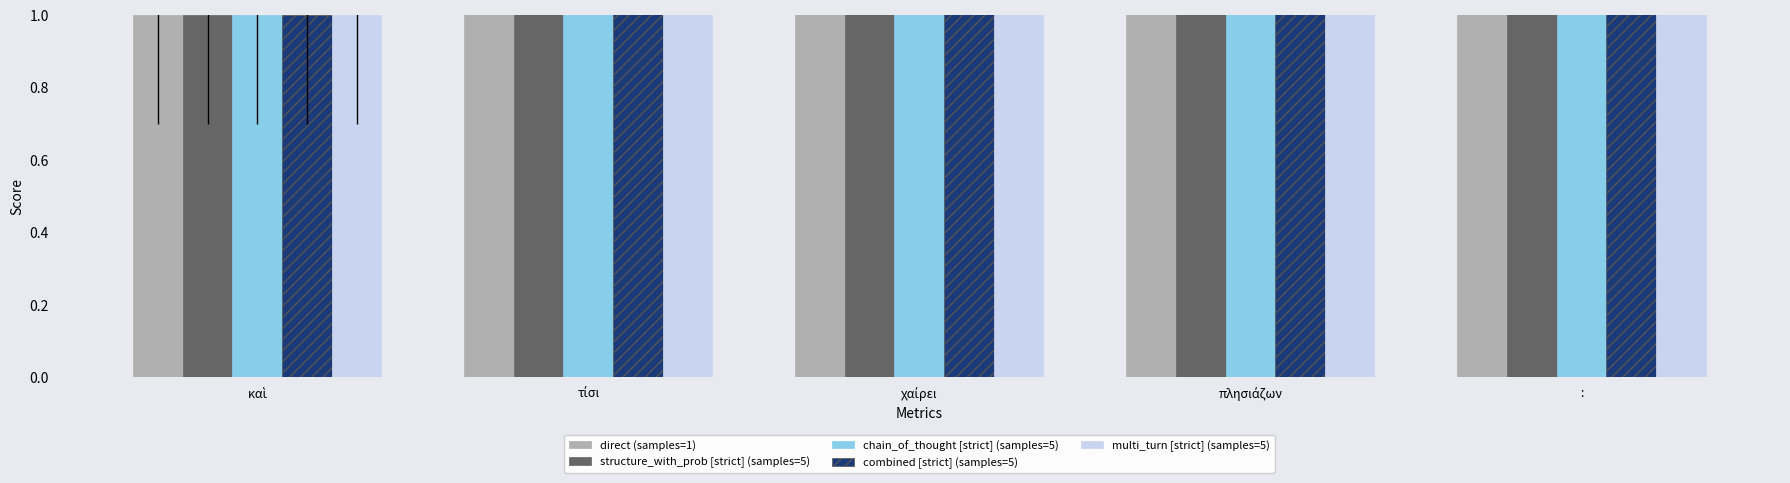

Is the value of direct (samples=1) at καὶ greater than the value of chain_of_thought [strict] (samples=5) at :?

No